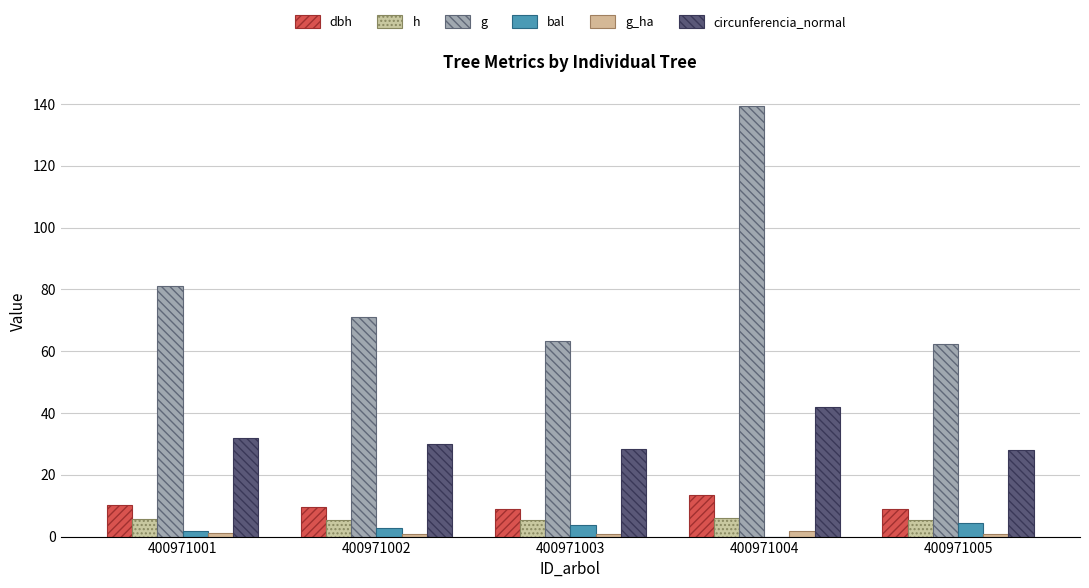

Count the number of data series in this chart.

6